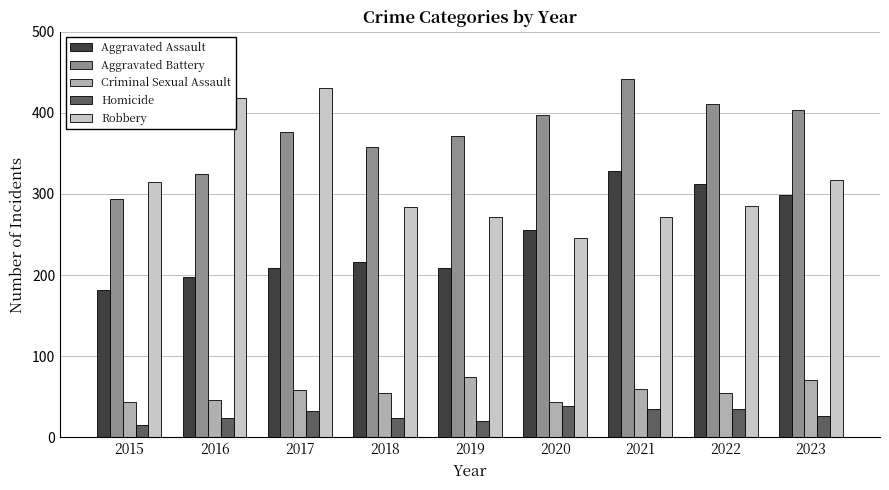

What is the difference between the second highest and minimum values in the Robbery series?

172